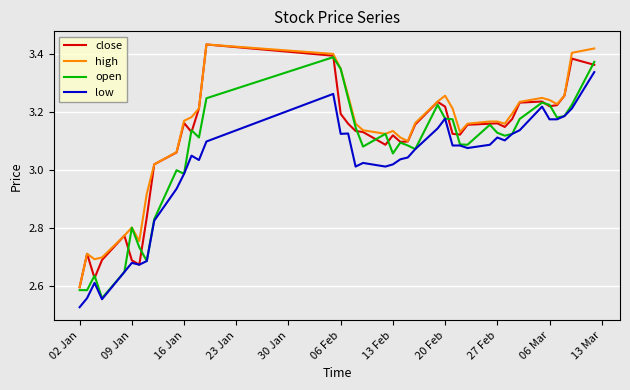

List the series in order of their overall mean, lowest first.

low, open, close, high